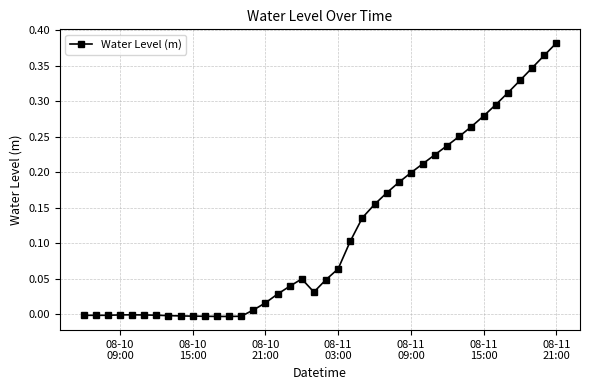

True or false: there are more than 1 points higher than both neighbors.

True